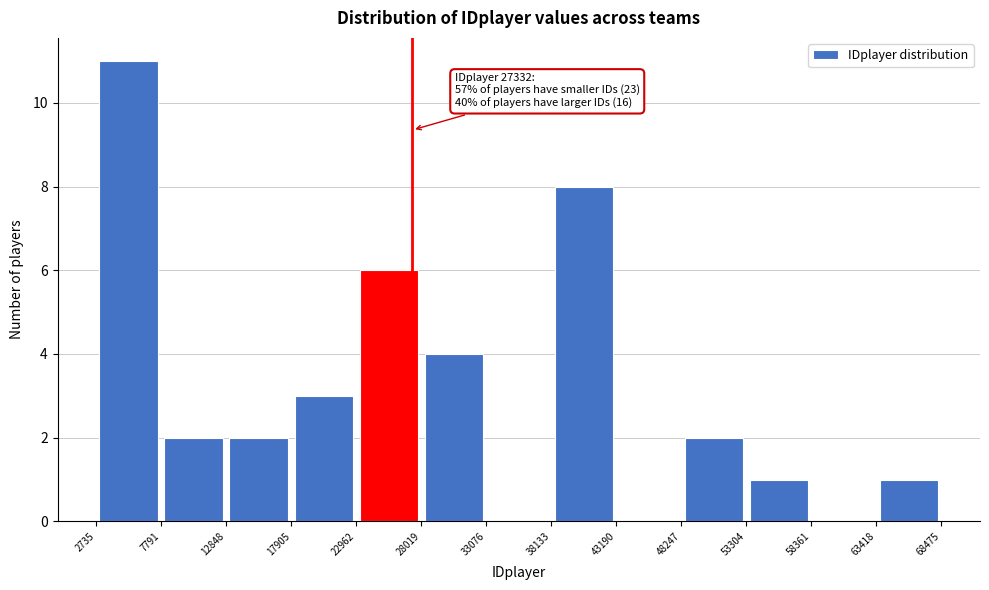

Over which range of the x-axis is the bar tallest?

2735 to 7791